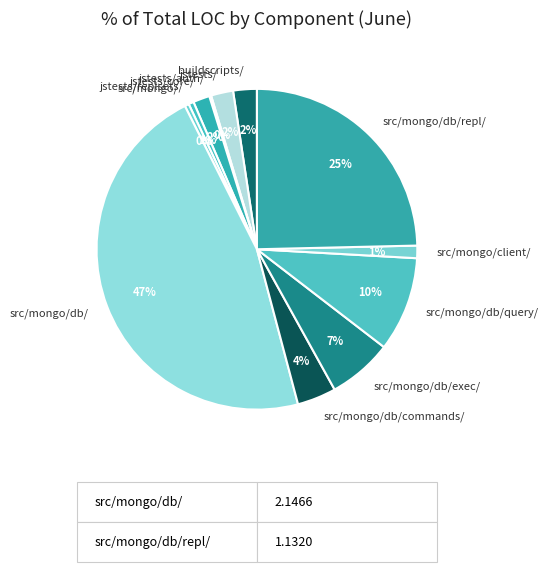

Which has a higher value, jstests/ or src/mongo/?

jstests/